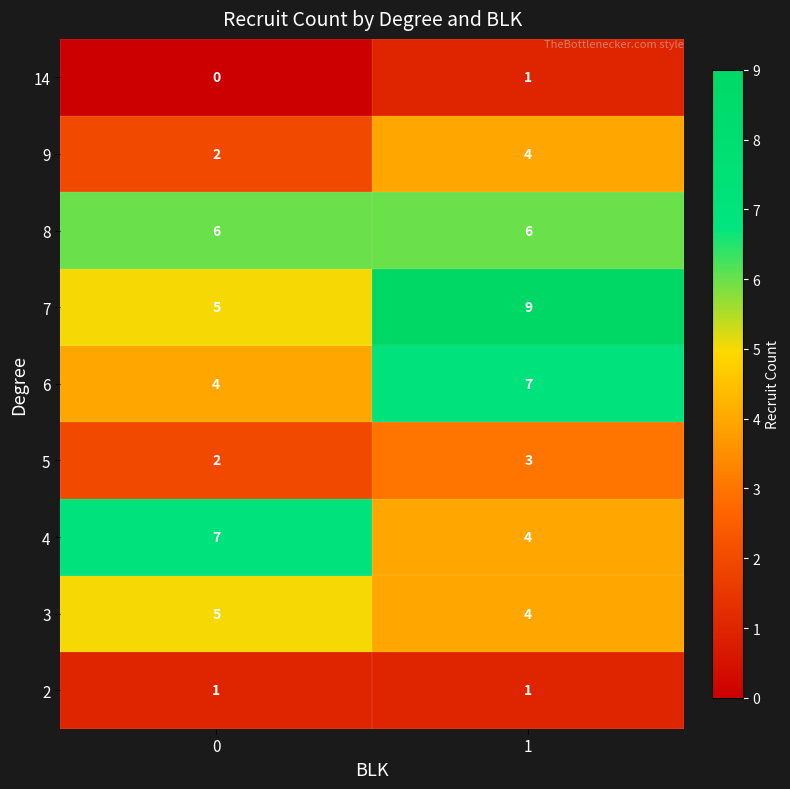

What is the total value across all series at 0?

32